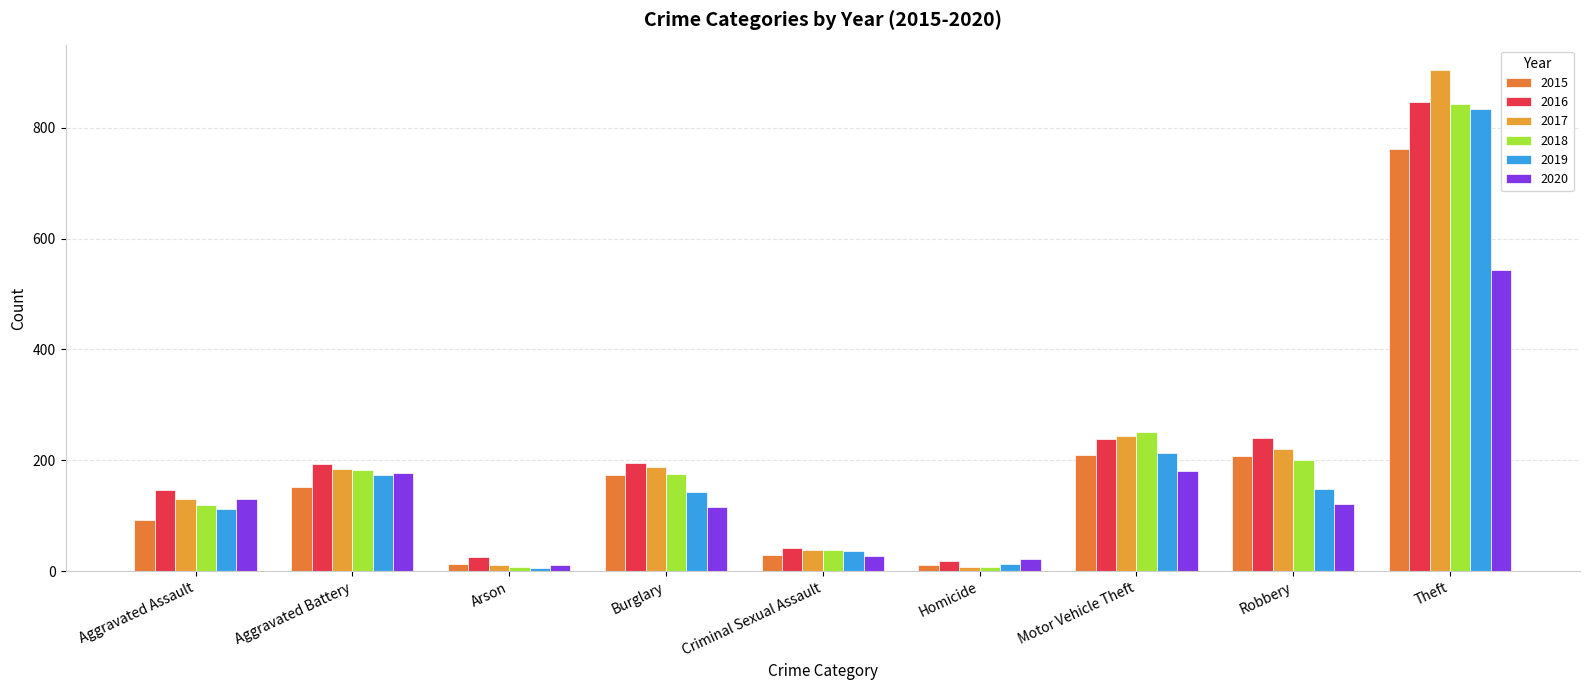

What is the total value across all series at Criminal Sexual Assault?

214